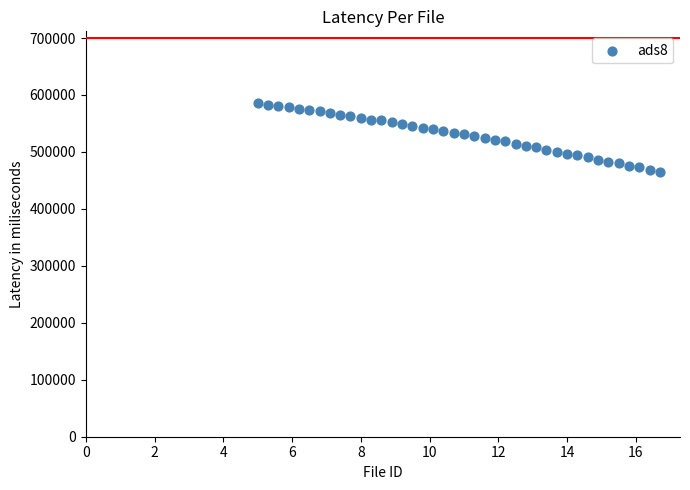

What is the range of X values (max minus min)?

11.7